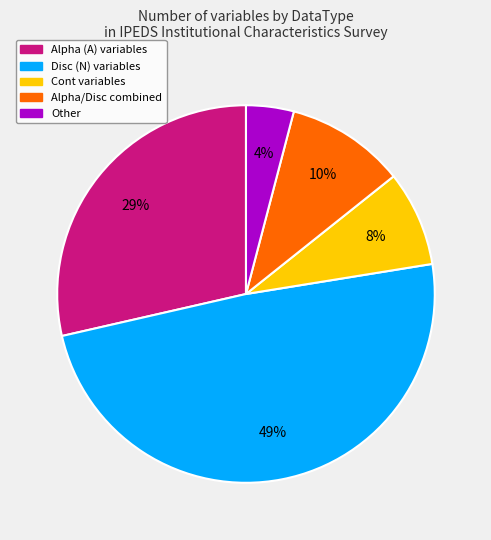

Does any single category account for the majority?

No